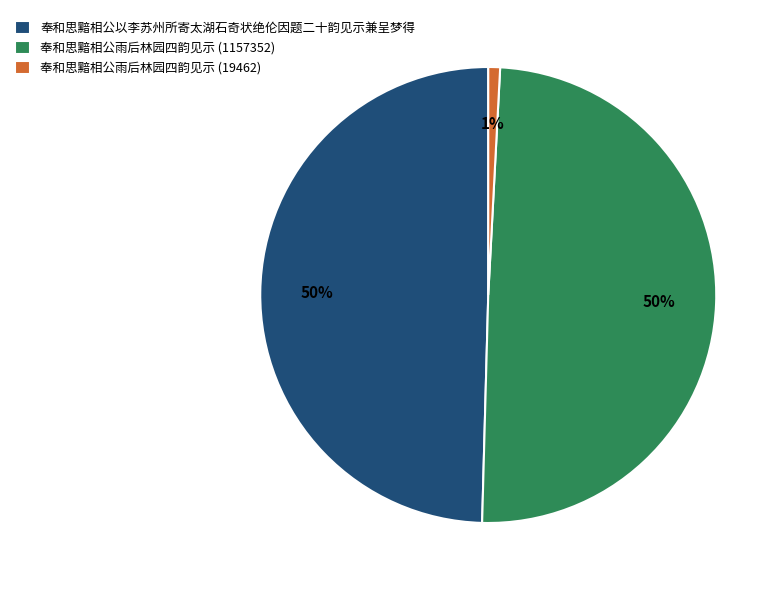

How many slices are in this pie chart?

3